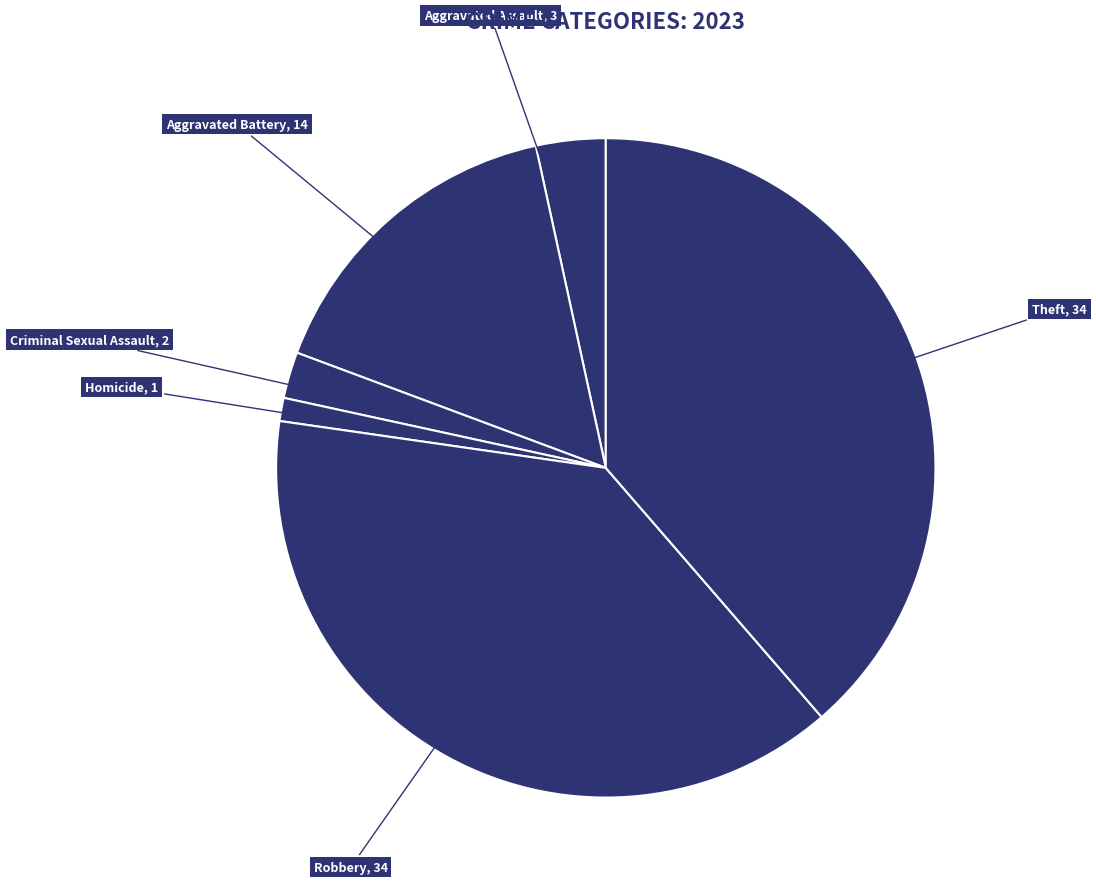

How many slices are in this pie chart?

6